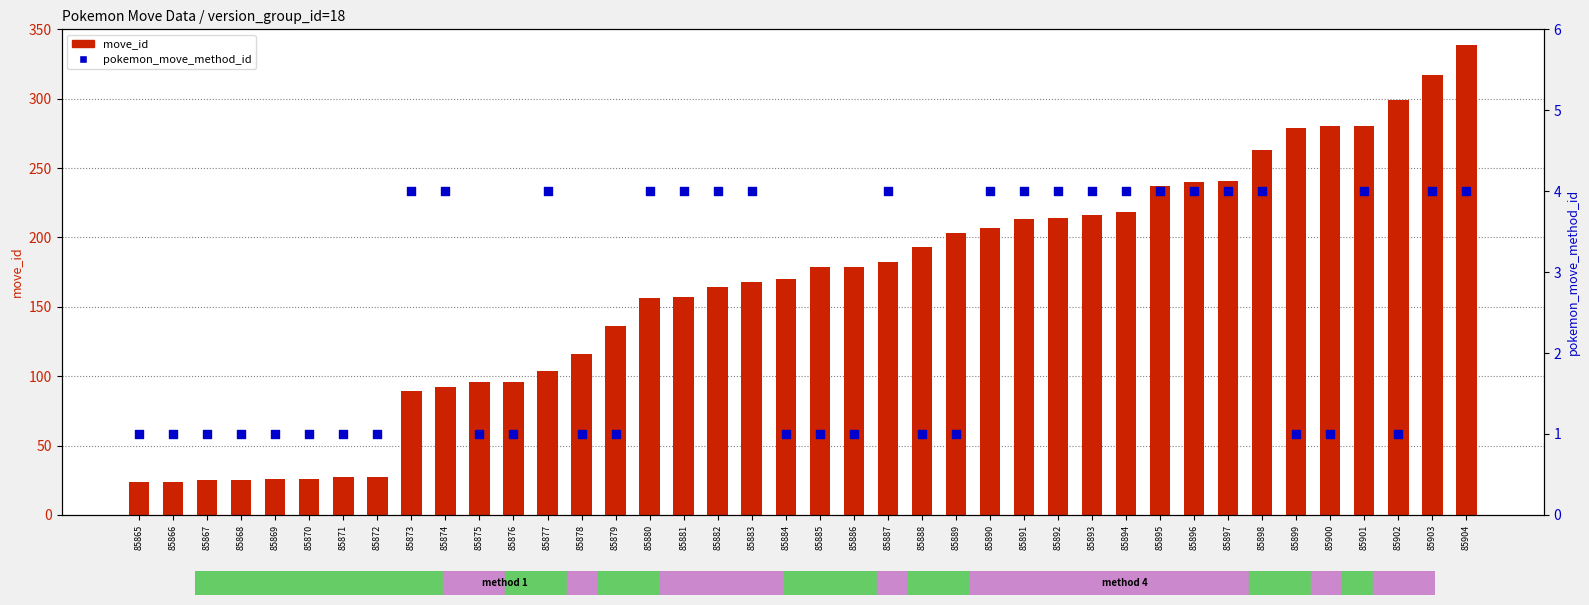

What are all the series names shown in the legend?

move_id, pokemon_move_method_id